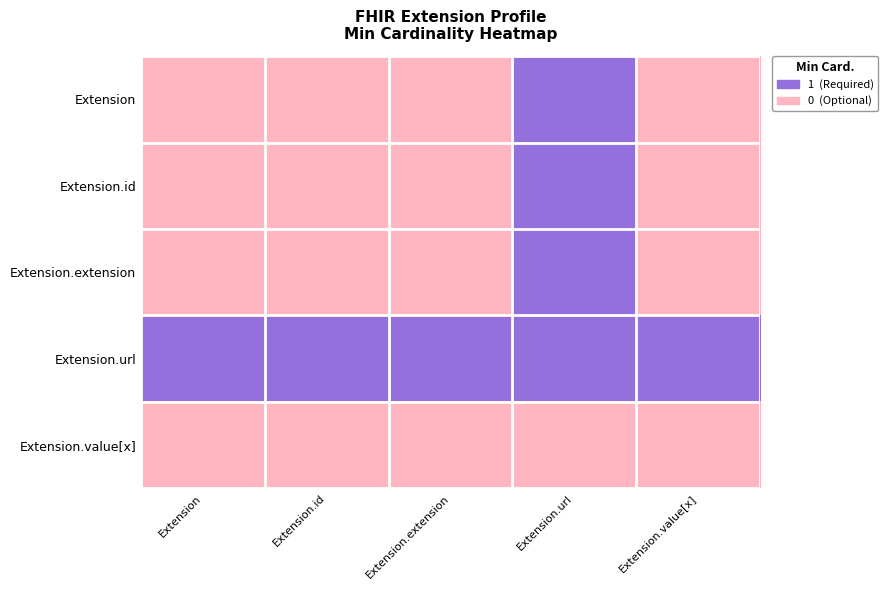

Which series changed the most between Extension and Extension.value[x]?

Extension